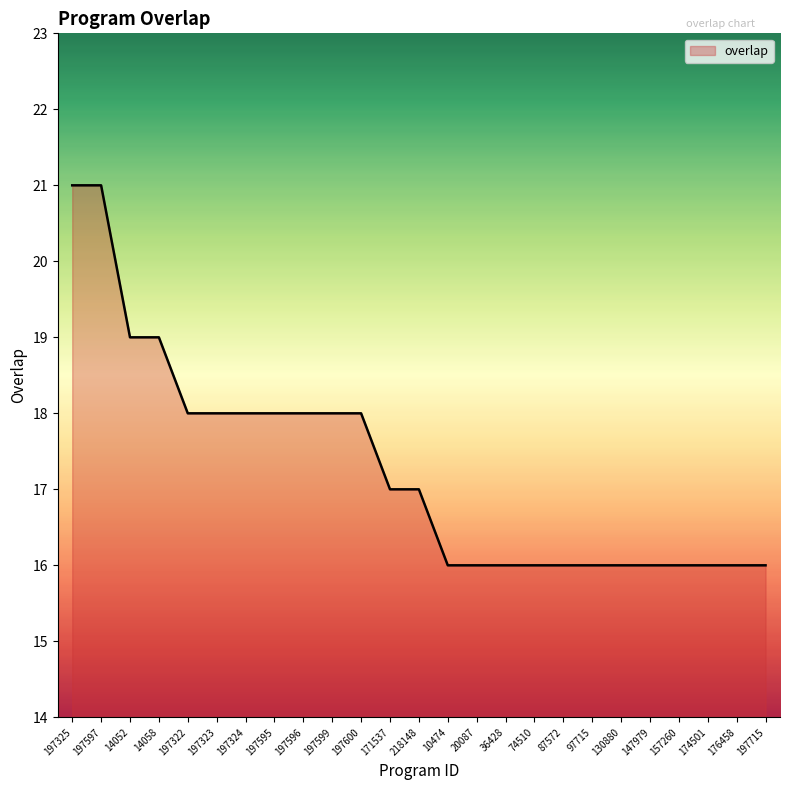

What position from the left is 14058?

4